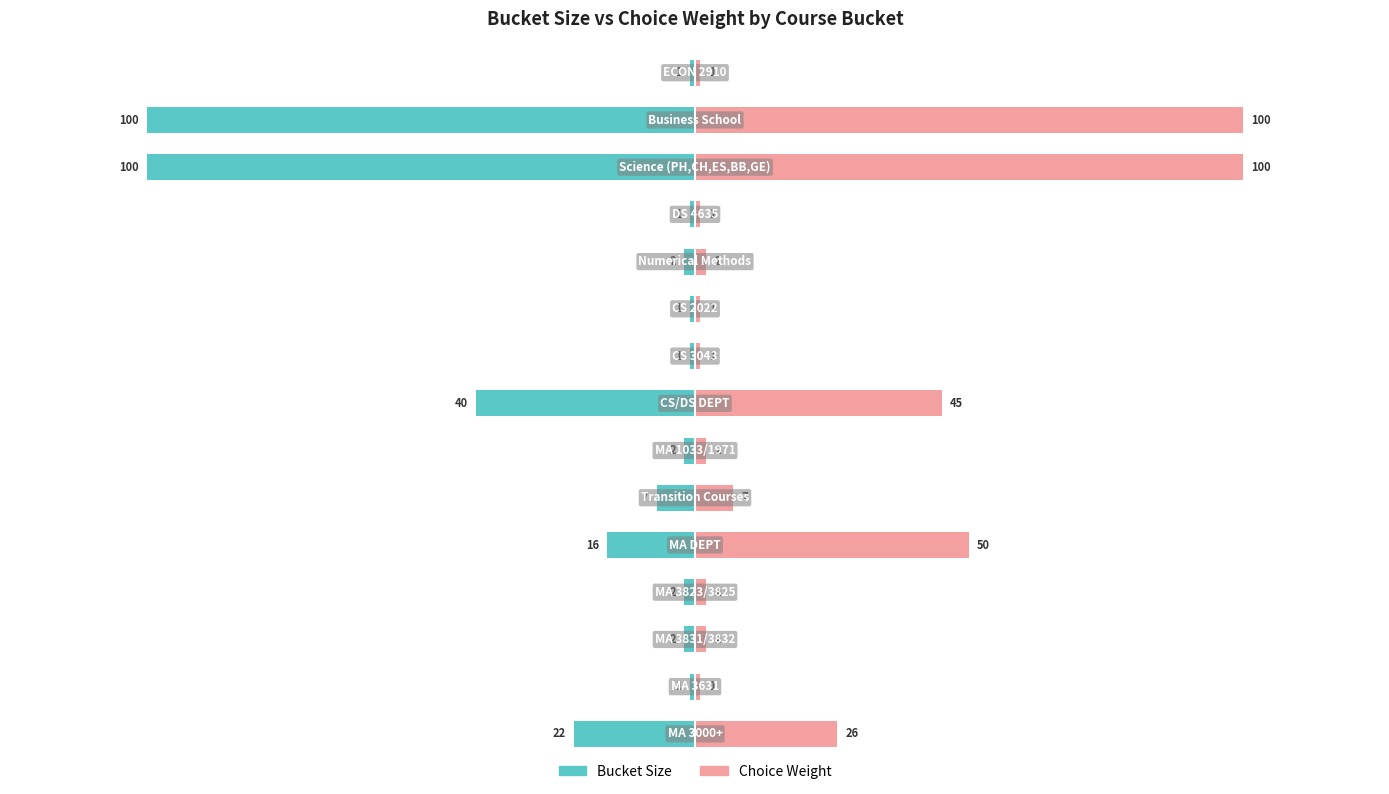

What is the average value of the Bucket Size series?

-20